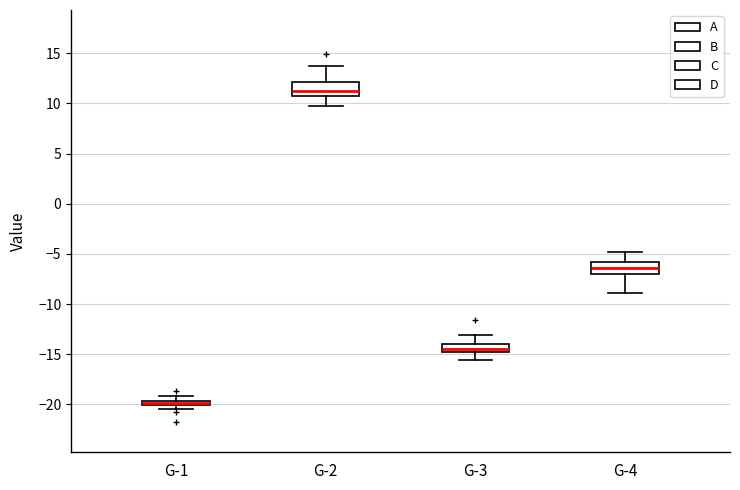

Which box has the lowest median line?

G-1